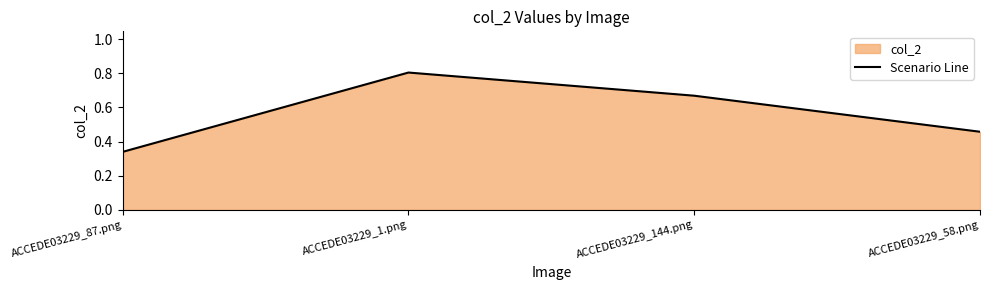

True or false: the data shows 0.3 at ACCEDE03229_1.png.

False